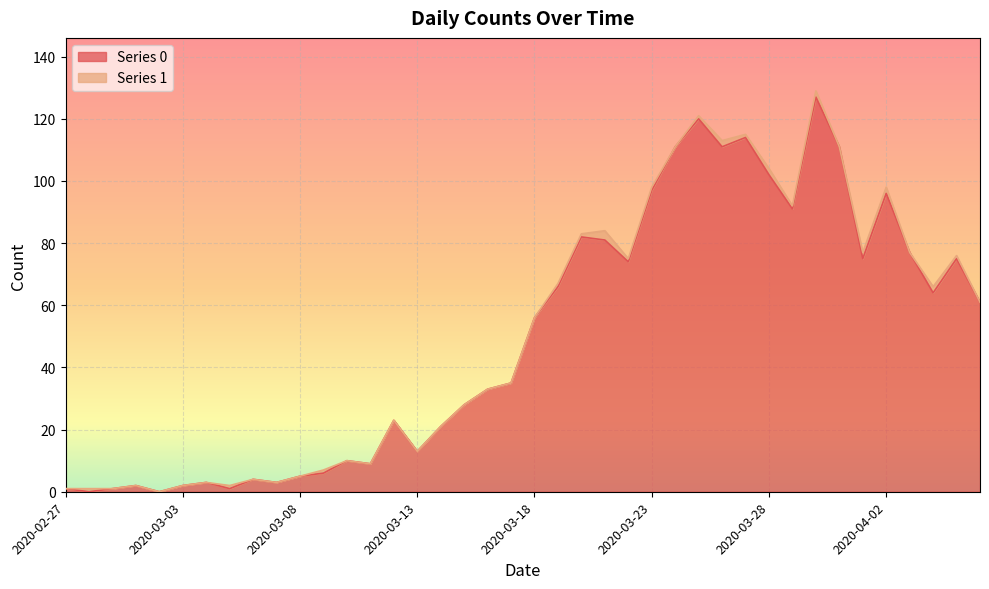

What is the label of the 8th point from the left?

2020-03-05